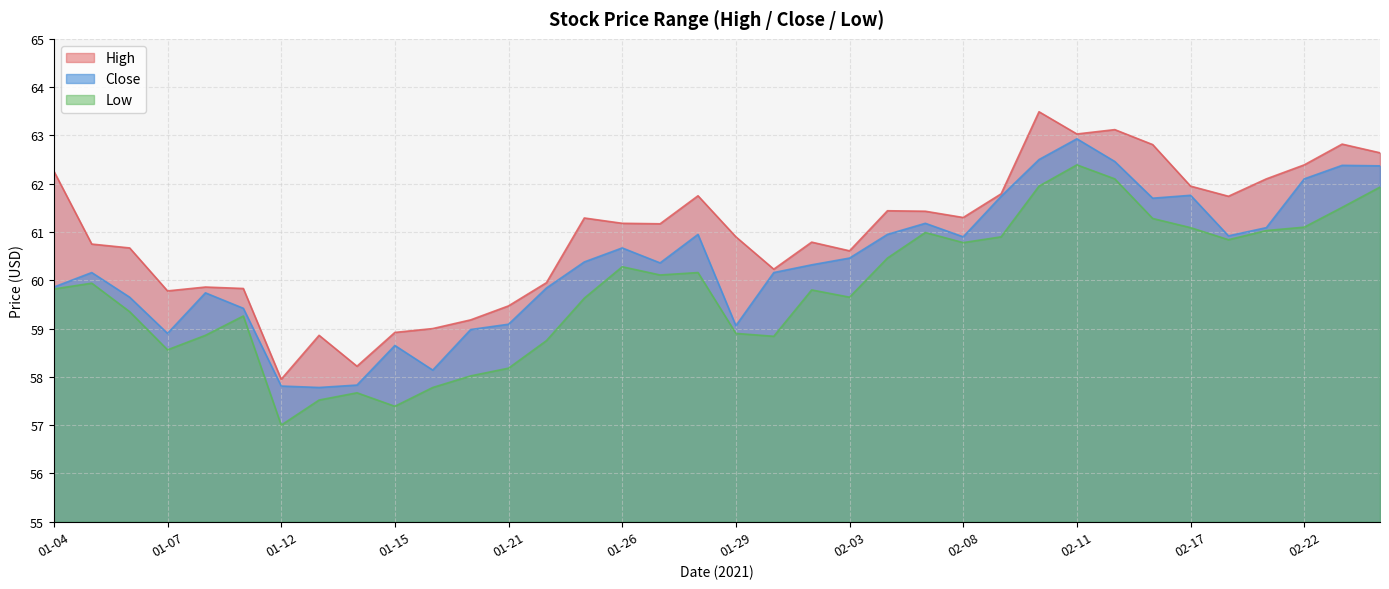

How many data points does each series have?

36